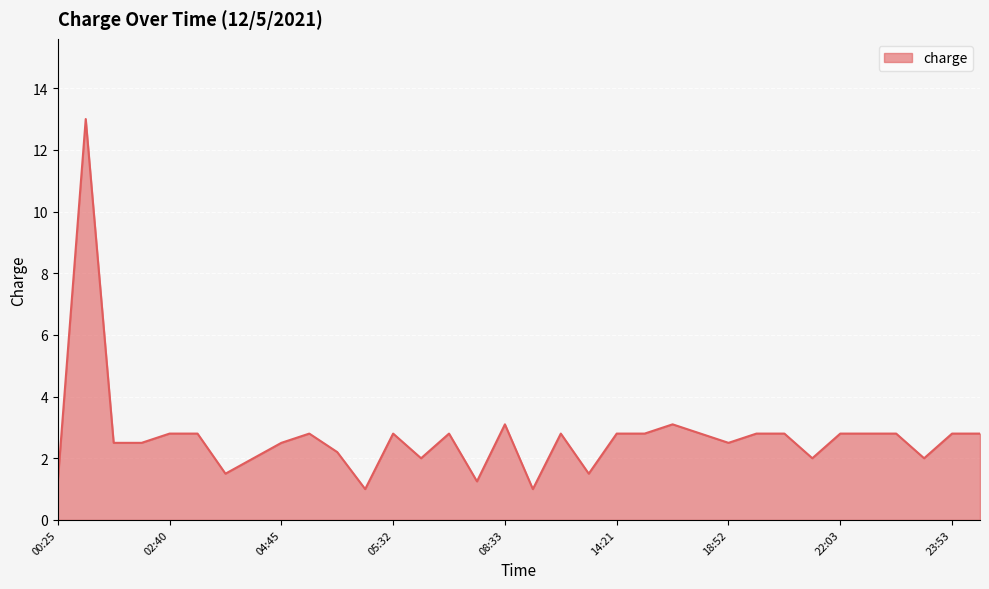

What is the minimum value shown in the chart?

1.0